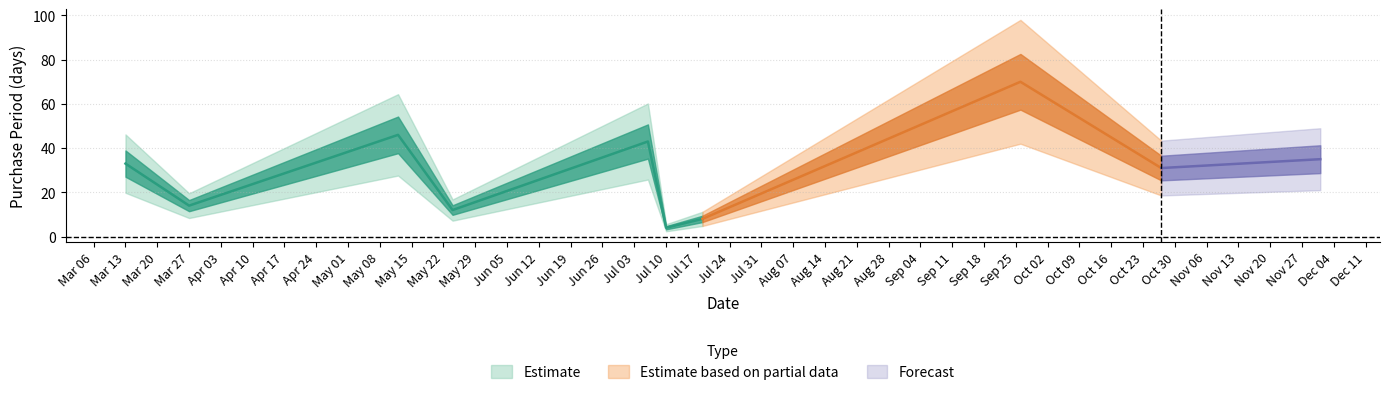

Is this an area chart (filled region under the line)?

No